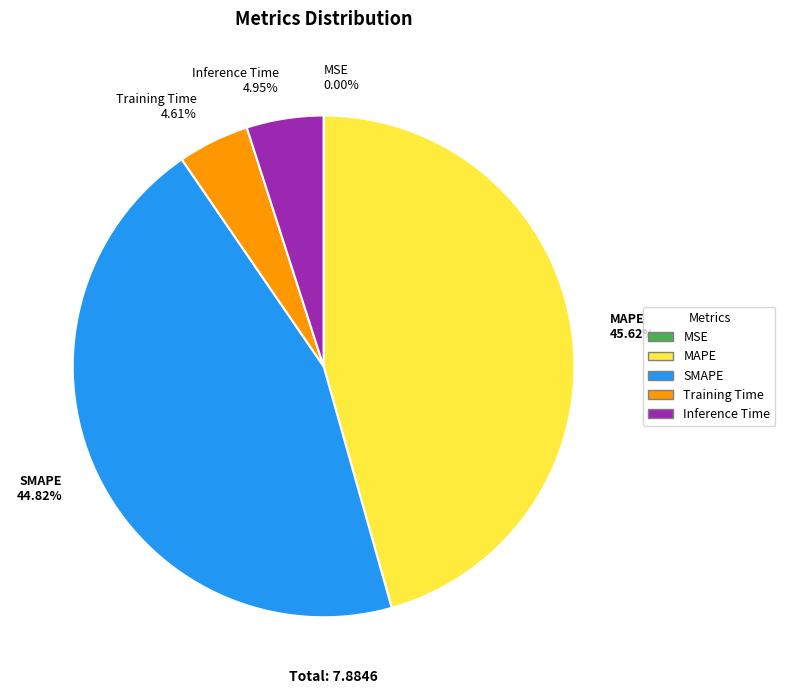

Does SMAPE 44.82% represent more than half of the total?

No